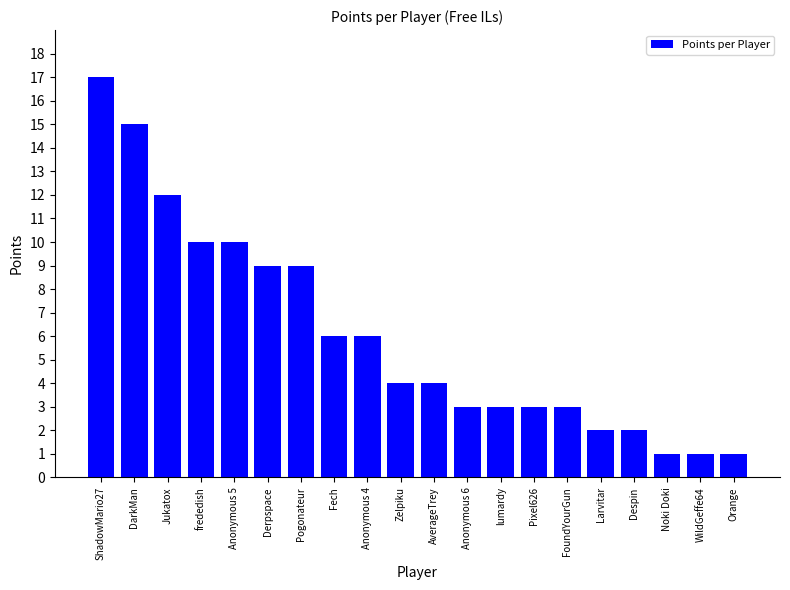

What is the approximate value at AverageTrey?

4